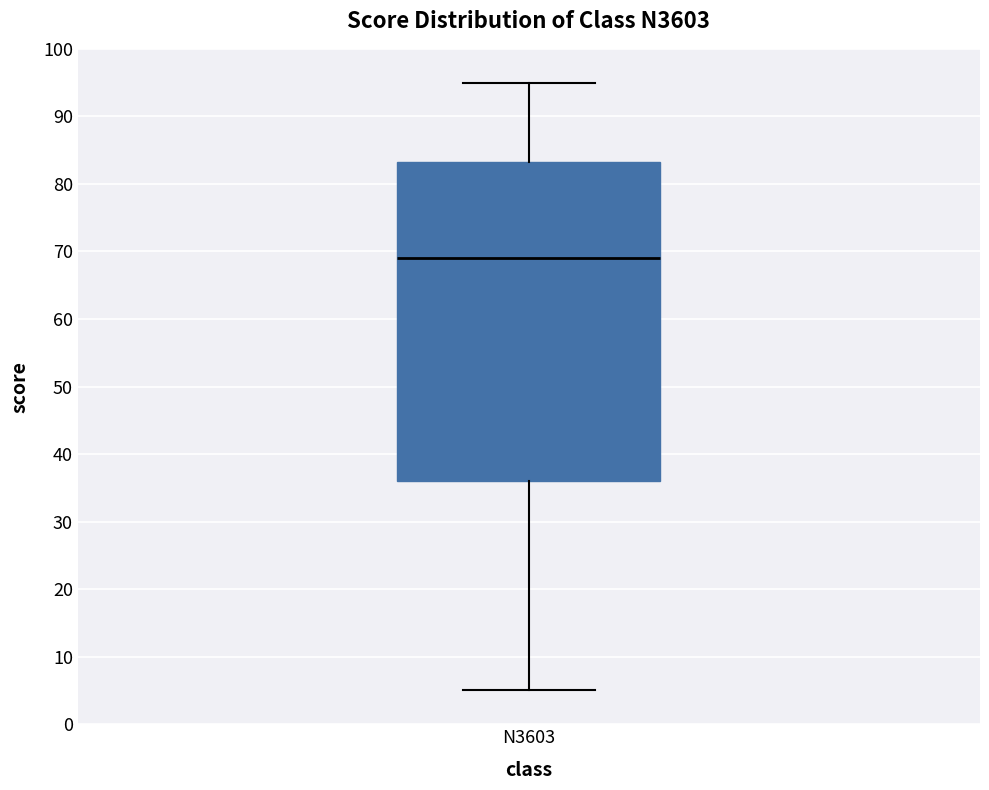

Where does the median line of the box for N3603 sit on the y-axis? The values are not printed on the chart, so give them approximately, as read against the axis.

69